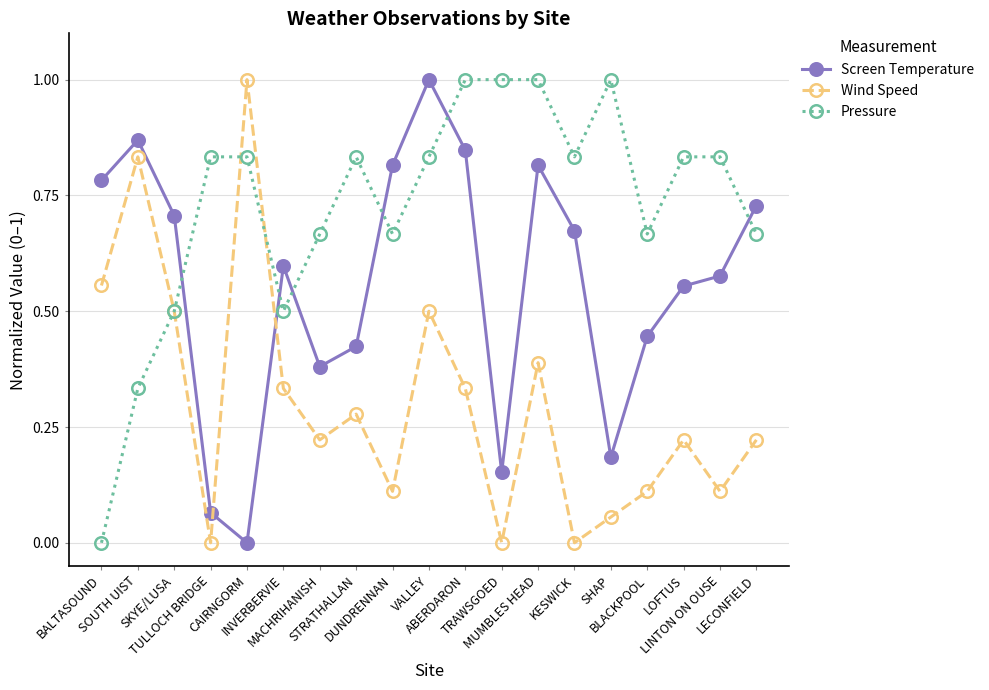

How many times do Wind Speed and Screen Temperature cross each other?

2